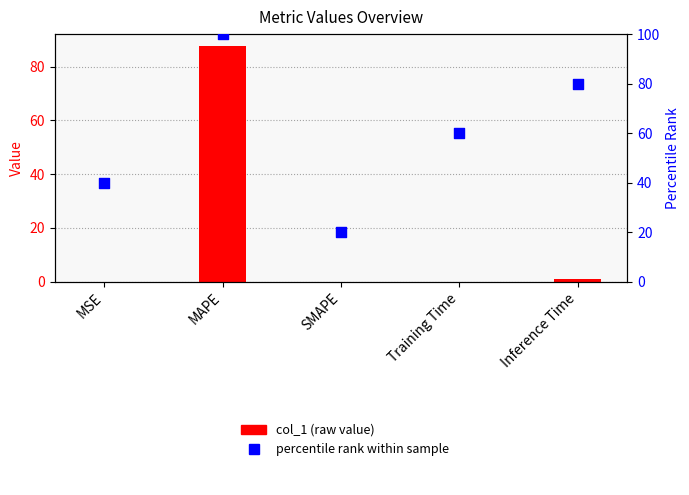

Which series has the largest Y range (max minus min)?

col_1